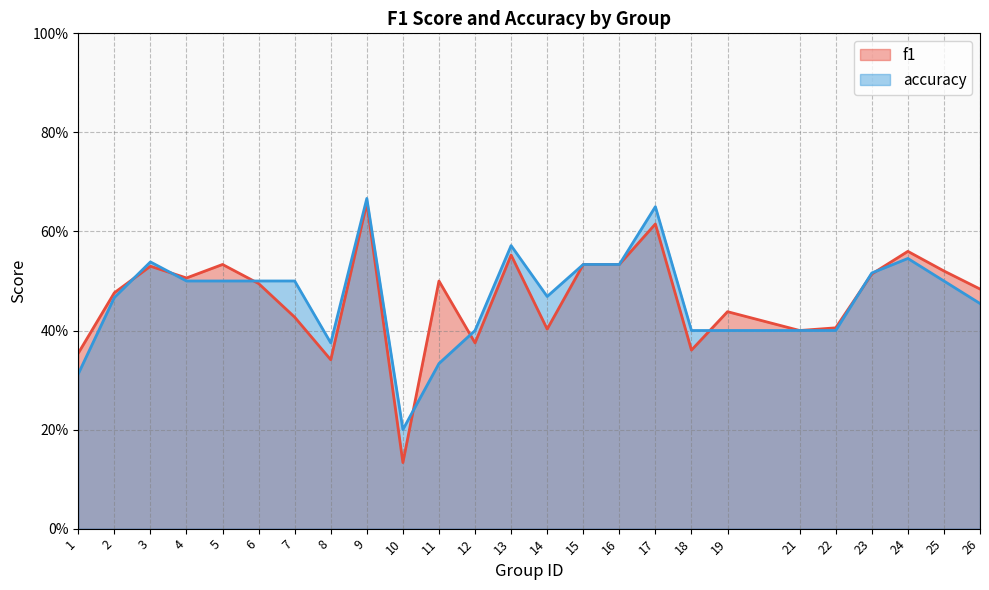

Reading left to right, transcribe all the data shown in this chart.

f1: 0.4	0.5	0.5	0.5	0.5	0.5	0.4	0.3	0.7	0.1	0.5	0.4	0.6	0.4	0.5	0.5	0.6	0.4	0.4	0.4	0.4	0.5	0.6	0.5	0.5
accuracy: 0.3	0.5	0.5	0.5	0.5	0.5	0.5	0.4	0.7	0.2	0.3	0.4	0.6	0.5	0.5	0.5	0.7	0.4	0.4	0.4	0.4	0.5	0.5	0.5	0.5